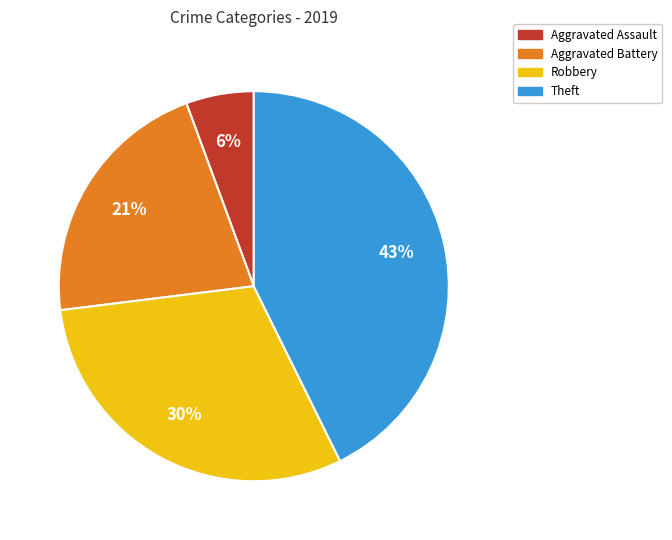

How many segments does this pie chart have?

4